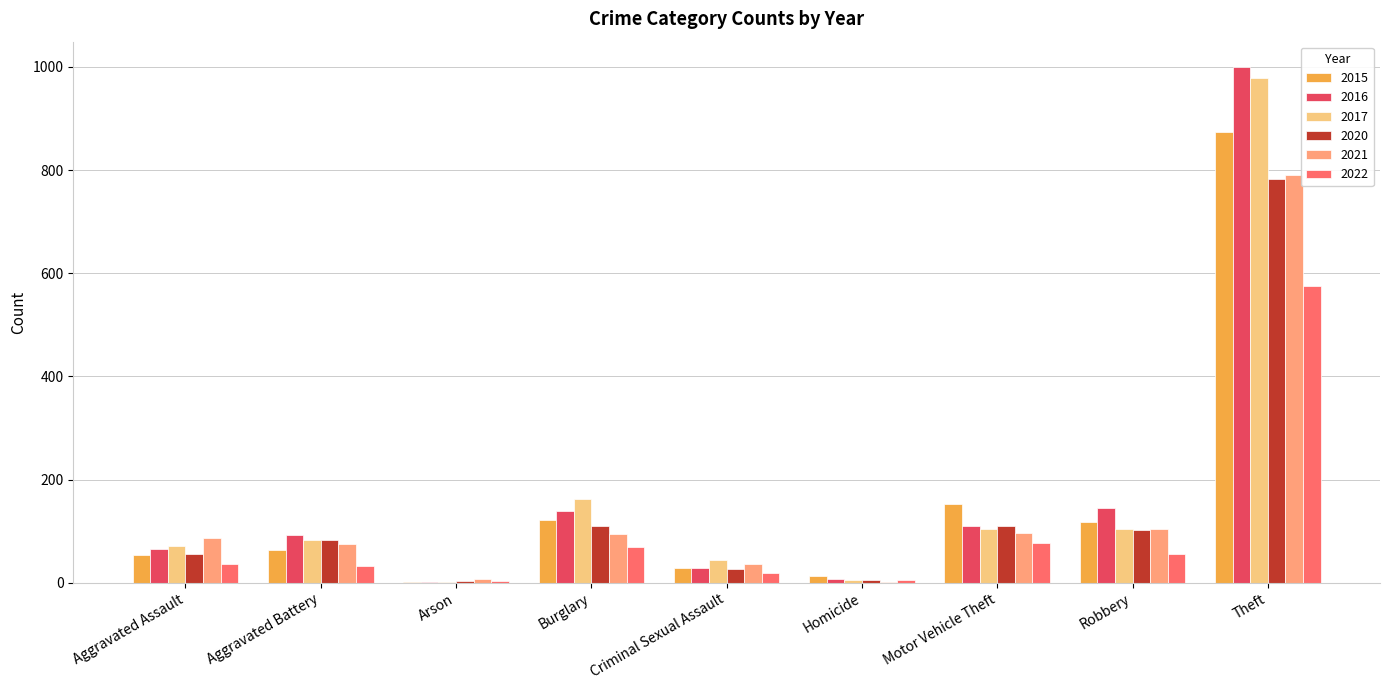

Which label corresponds to the largest value in the chart?

Theft